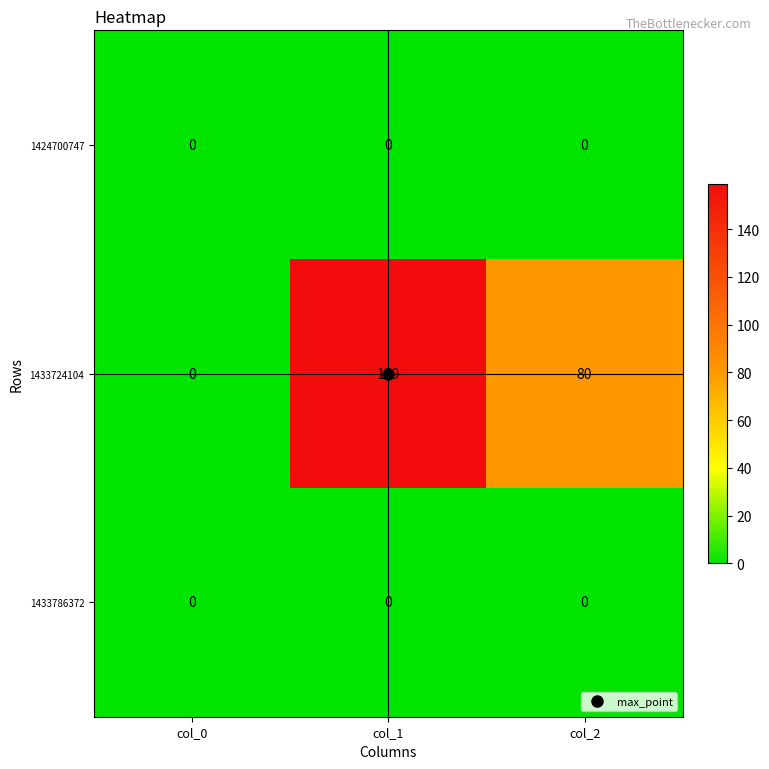

The 1433724104 series shows 0 at col_0. True or false?

True